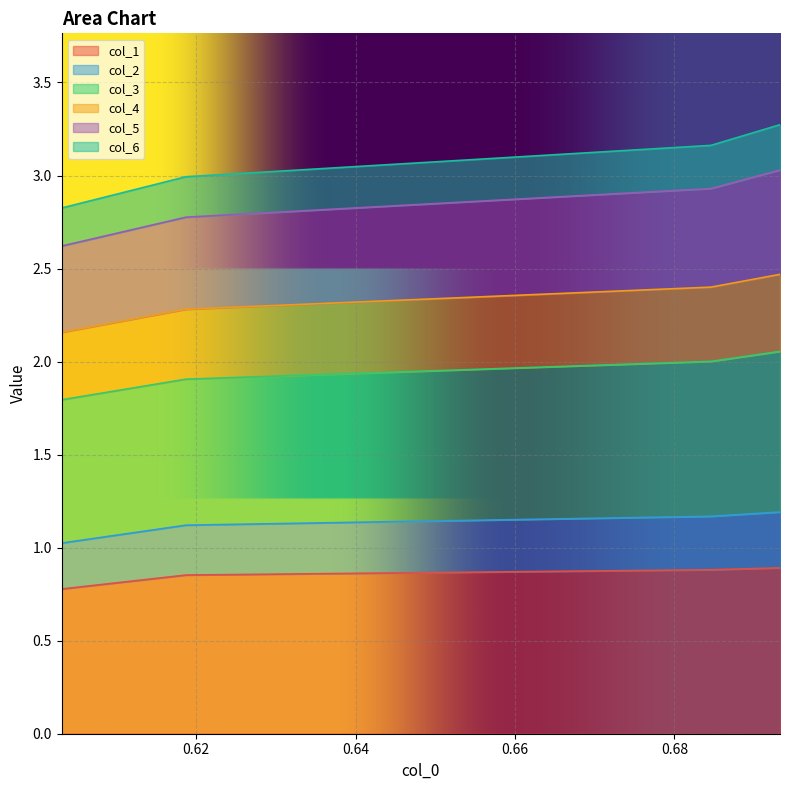

At which category does the chart reach its peak across all series?

0.693240901